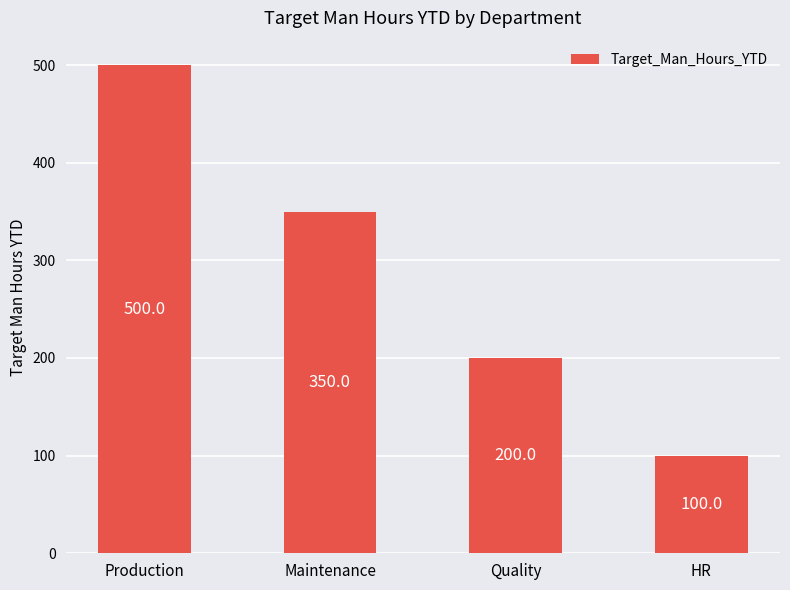

Reading right to left, transcribe all the data shown in this chart.

100	200	350	500